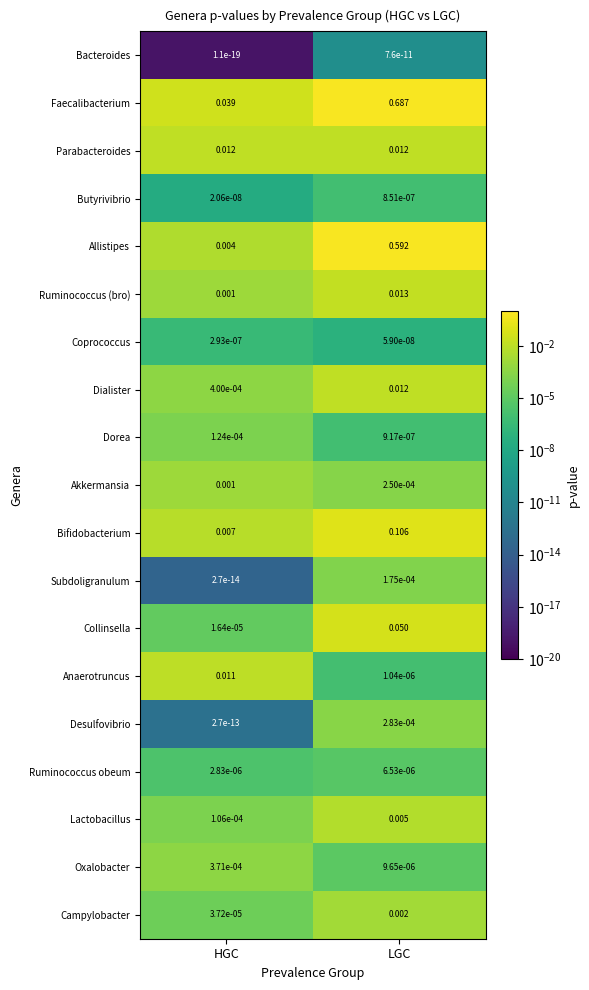

List the labels in order of Dorea value, largest first.

HGC, LGC